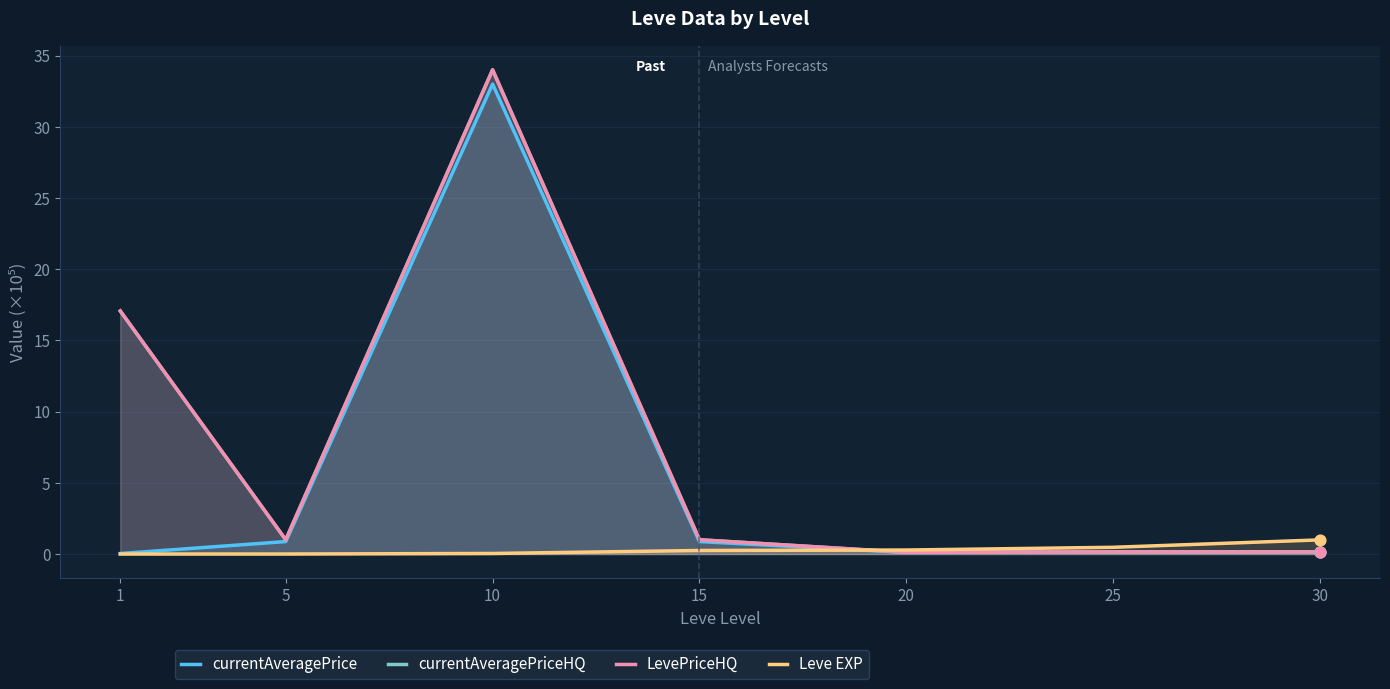

At how many categories does at least one series exceed 19?

1